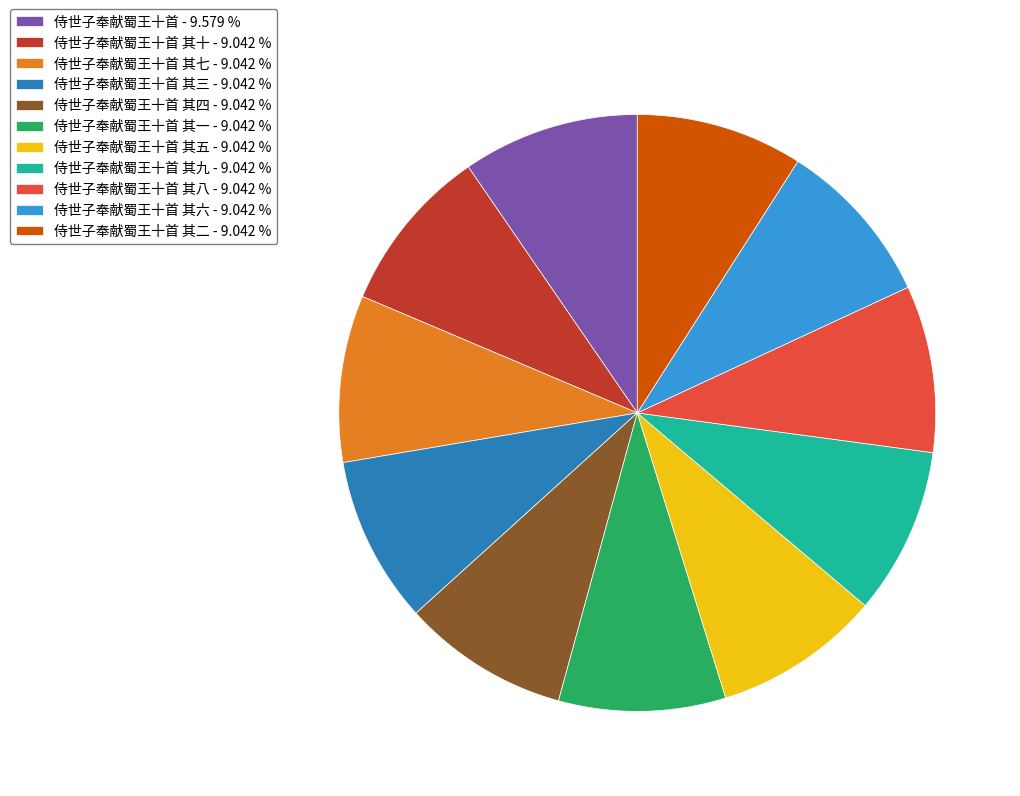

Between 侍世子奉献蜀王十首 - 9.579 % and 侍世子奉献蜀王十首 其五 - 9.042 %, which is larger?

侍世子奉献蜀王十首 - 9.579 %